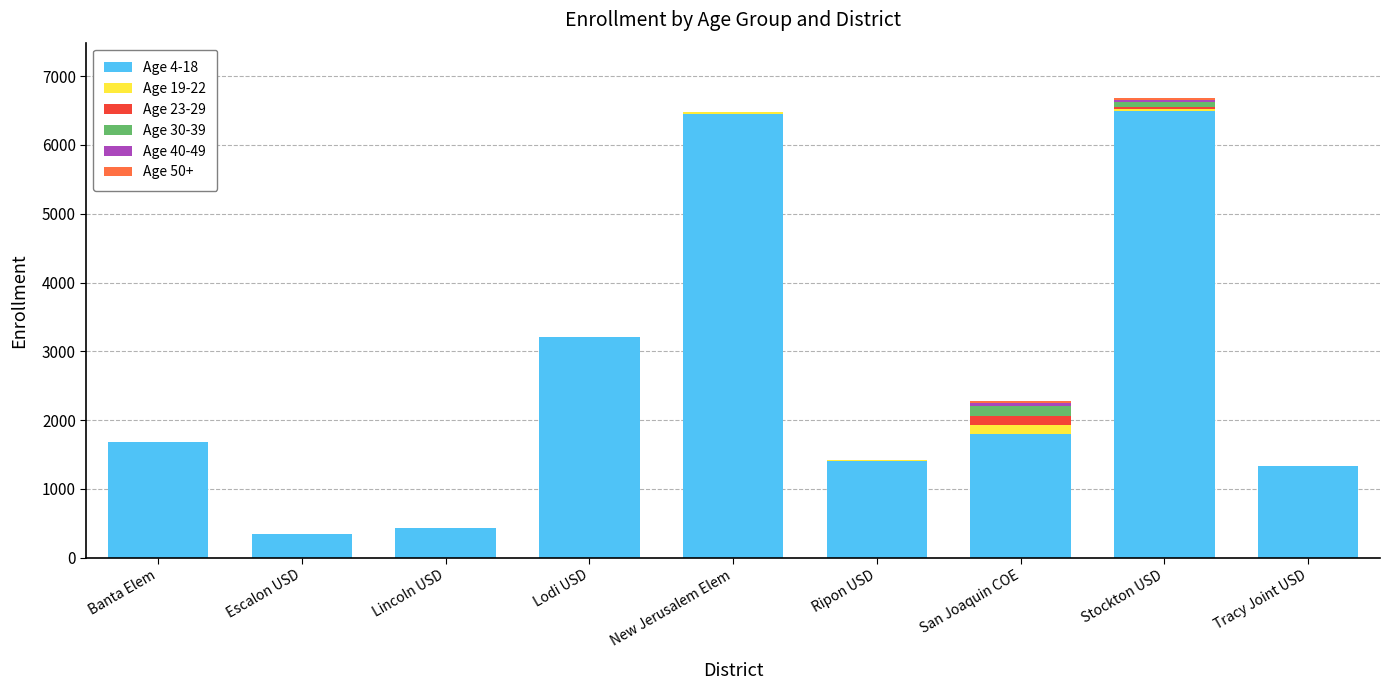

What position from the right is San Joaquin COE?

3